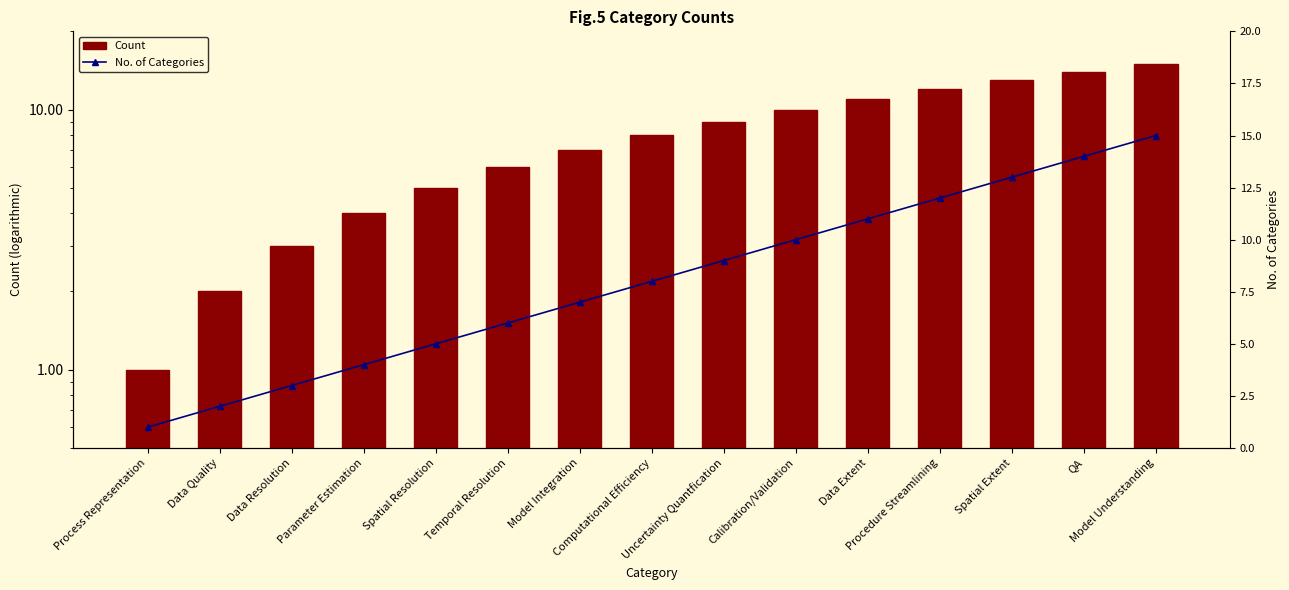

What is the total value across all series at Data Extent?

22